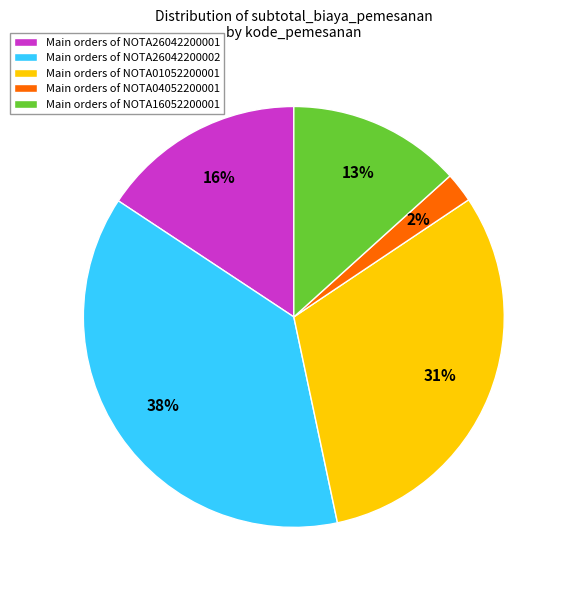

Rank the categories by value from highest to lowest.

Main orders of NOTA26042200002, Main orders of NOTA01052200001, Main orders of NOTA26042200001, Main orders of NOTA16052200001, Main orders of NOTA04052200001